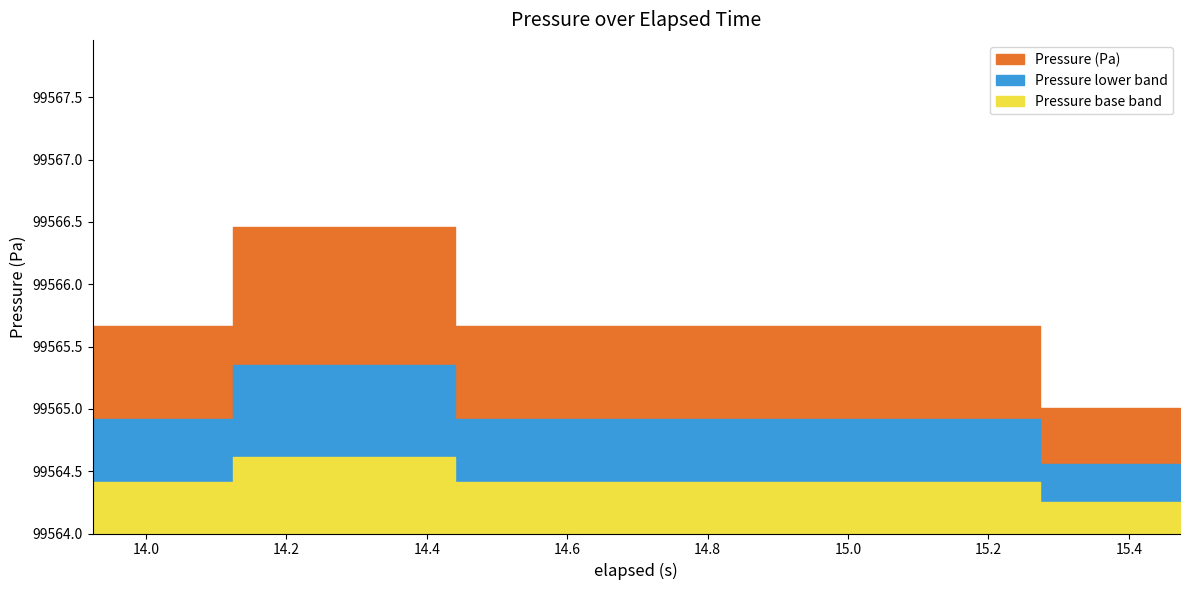

The value at 31 is 133133.5. True or false?

False